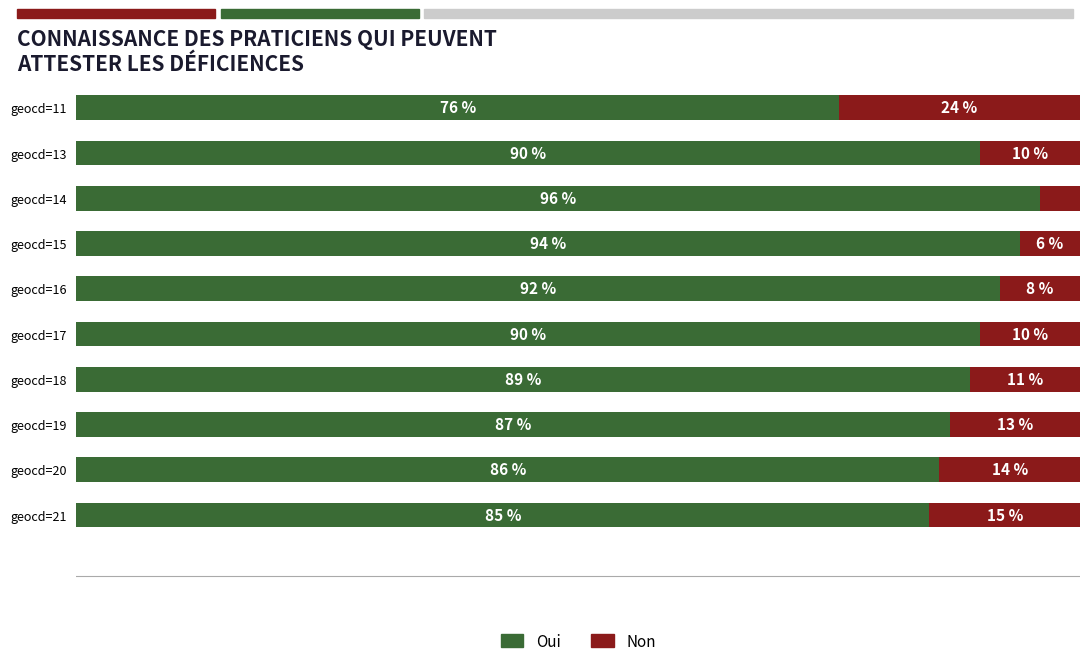

Which category has the lowest value in the Oui series?

geocd=11